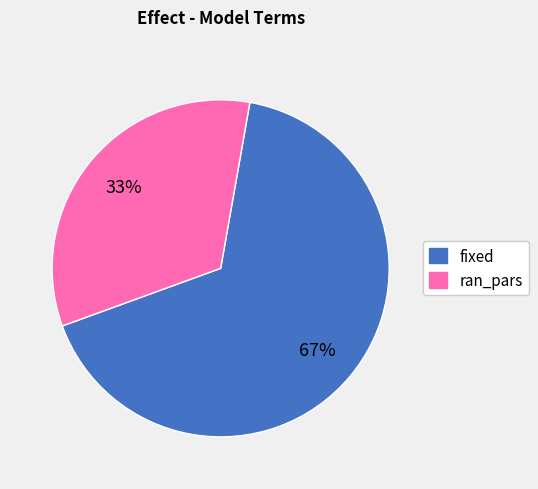

Is ran_pars the majority of the pie?

No